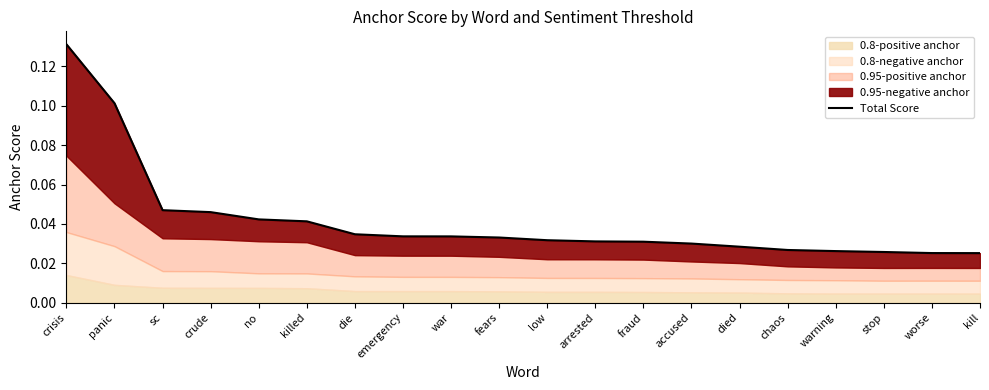

Does the chart display data point markers on the line(s)?

No